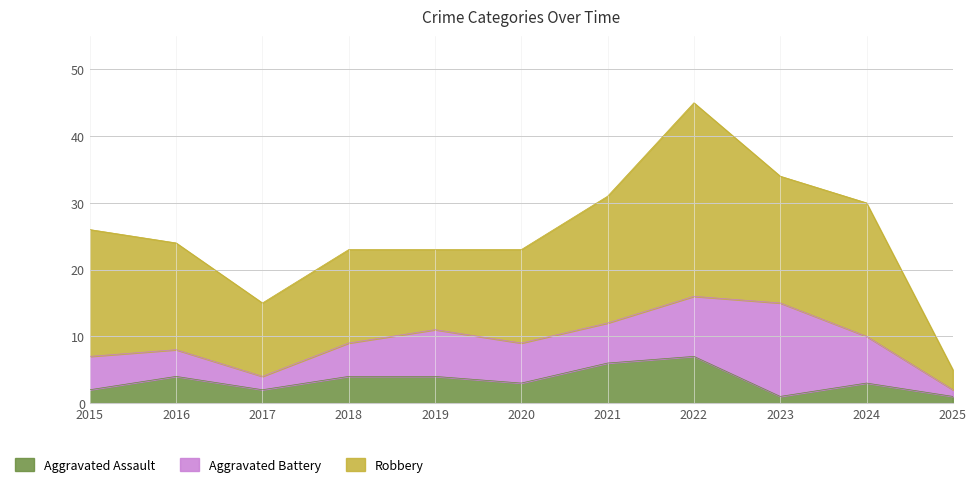

The Aggravated Battery series shows 6 at 2021. True or false?

True